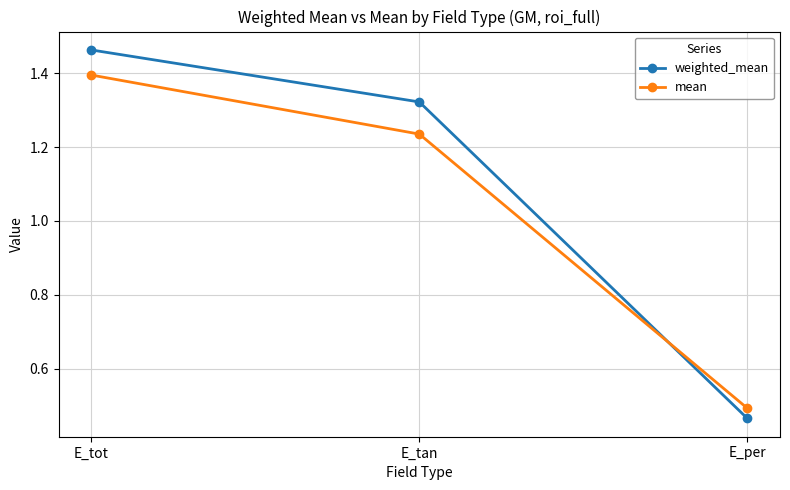

Which series changed the most between E_tot and E_per?

weighted_mean